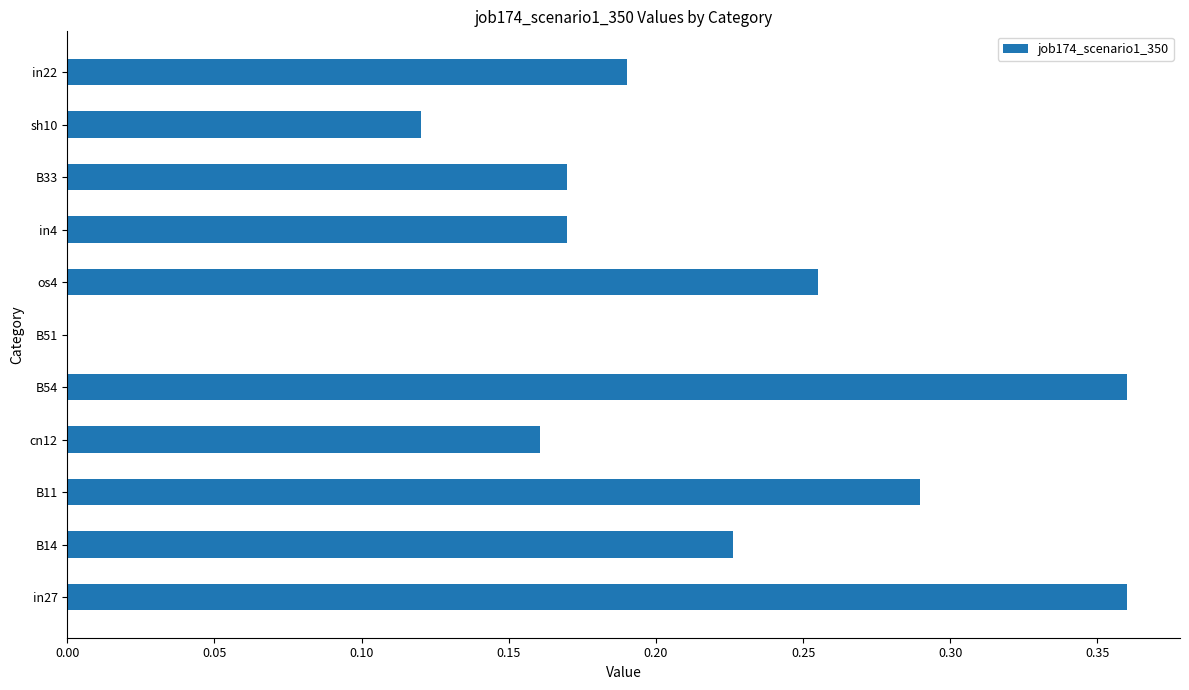

True or false: the data shows 0.1 at cn12.

False